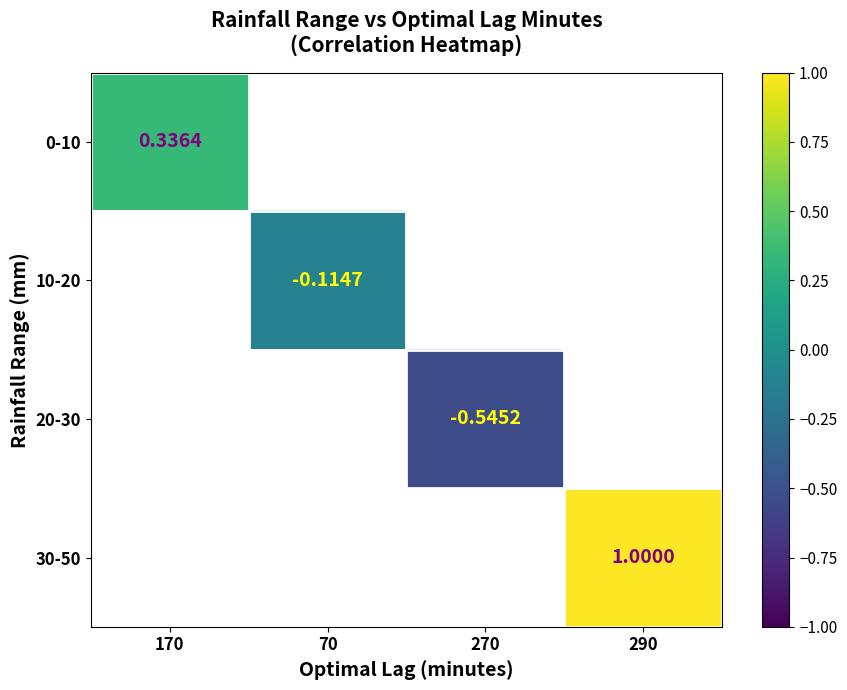

Rank the series at 290 from lowest to highest value.

0-10, 10-20, 20-30, 30-50